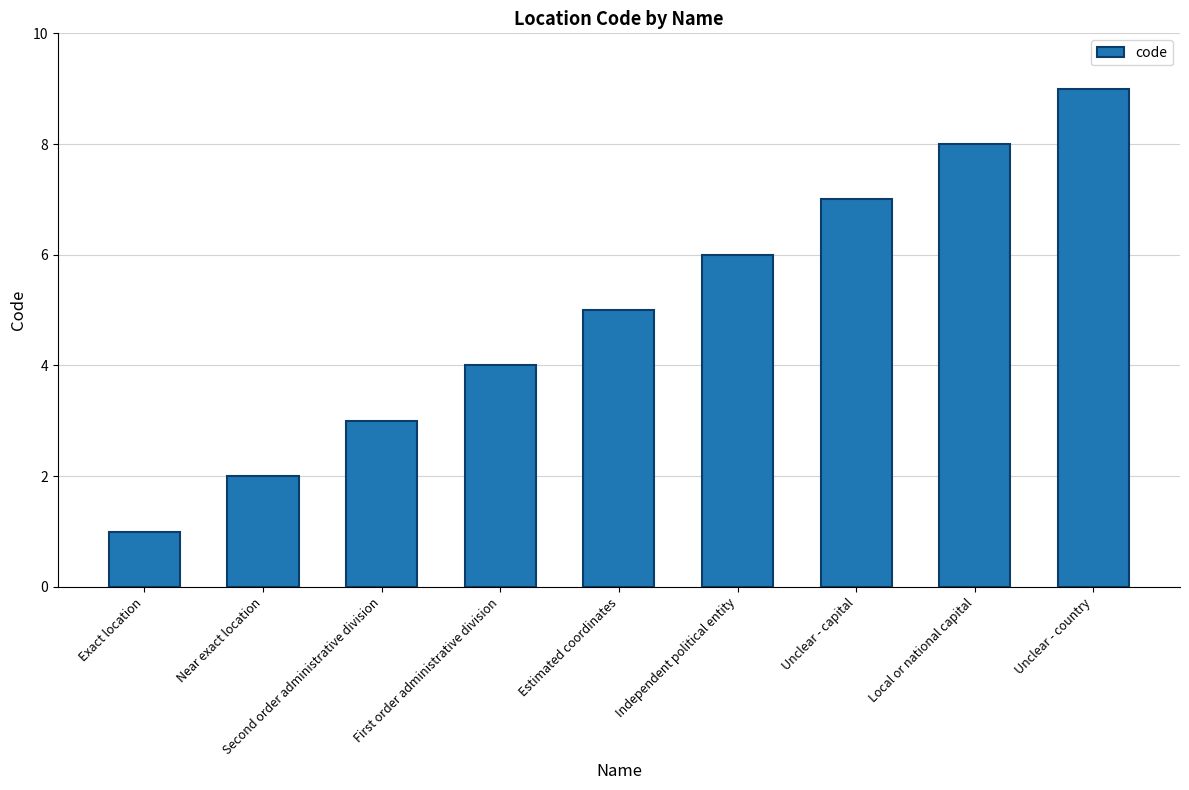

Count the number of categories in the chart.

9